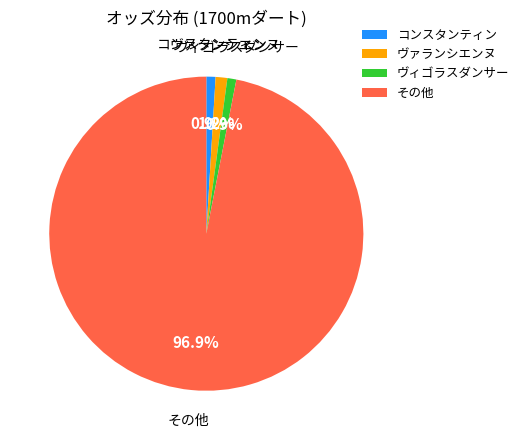

How many segments does this pie chart have?

4